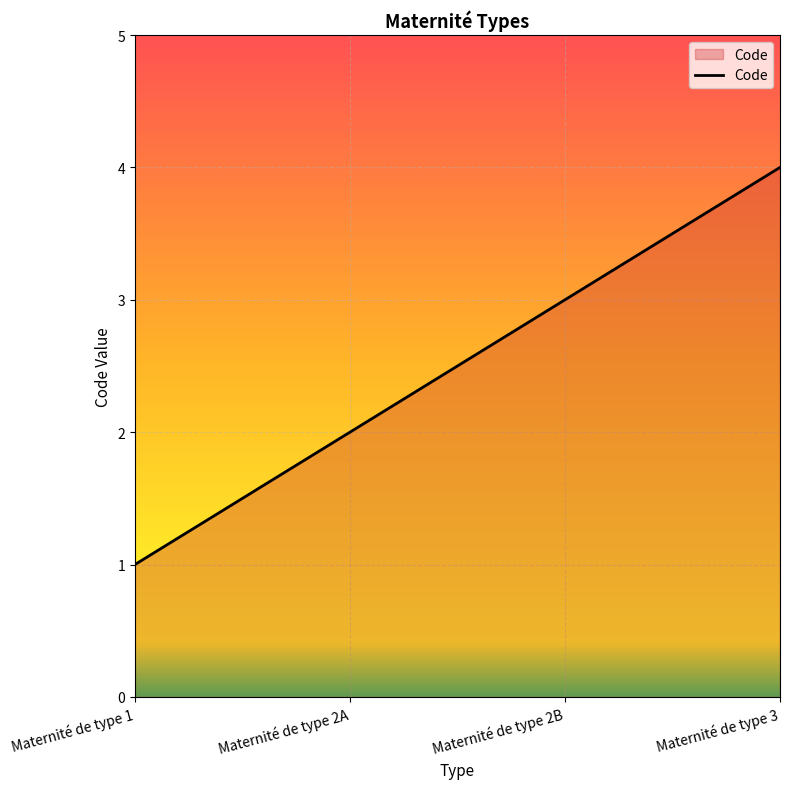

What is the difference between the second highest and minimum values?

2